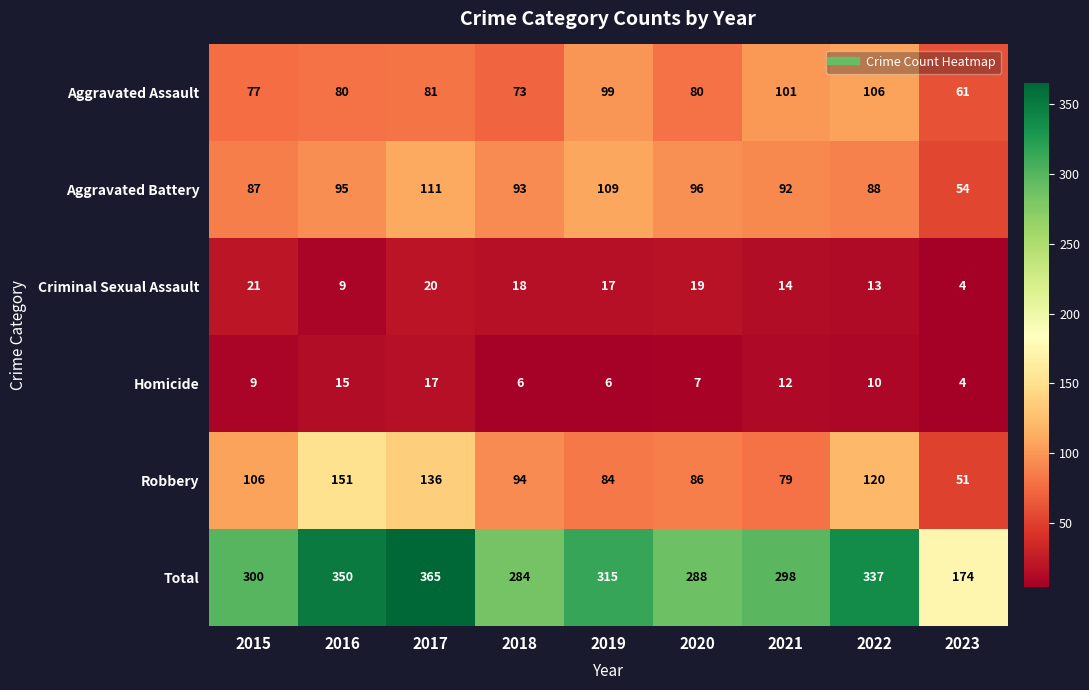

What is the total value across all series at 2021?

596